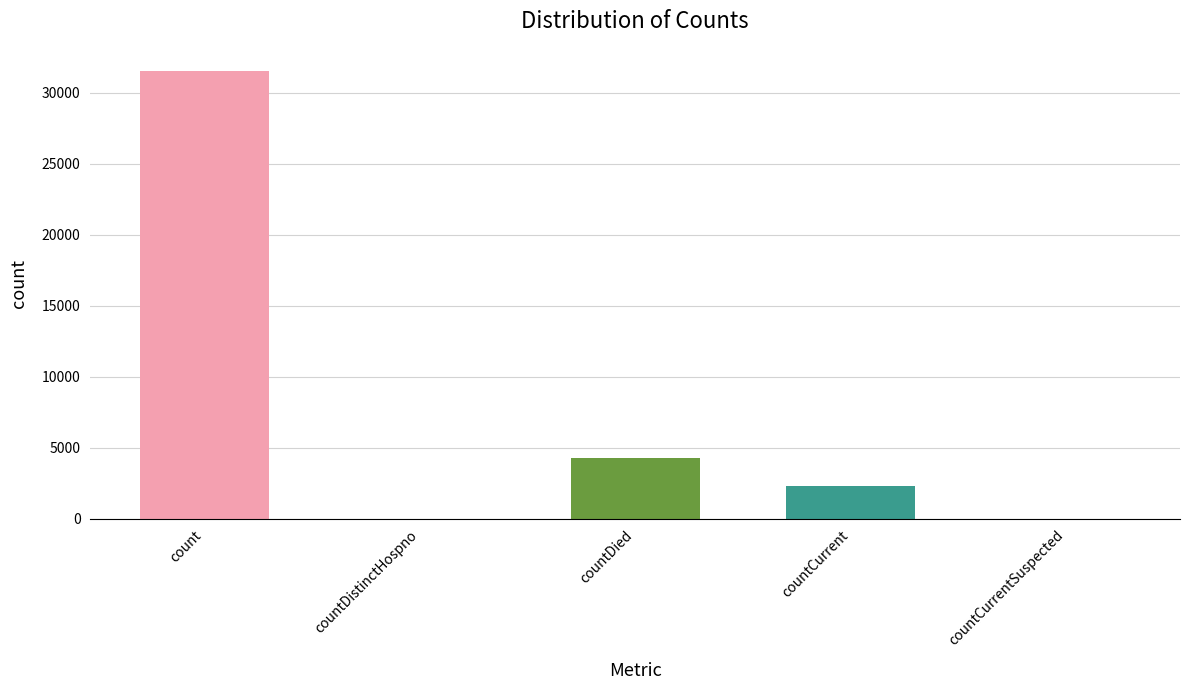

What is the maximum value shown in the chart?

31523